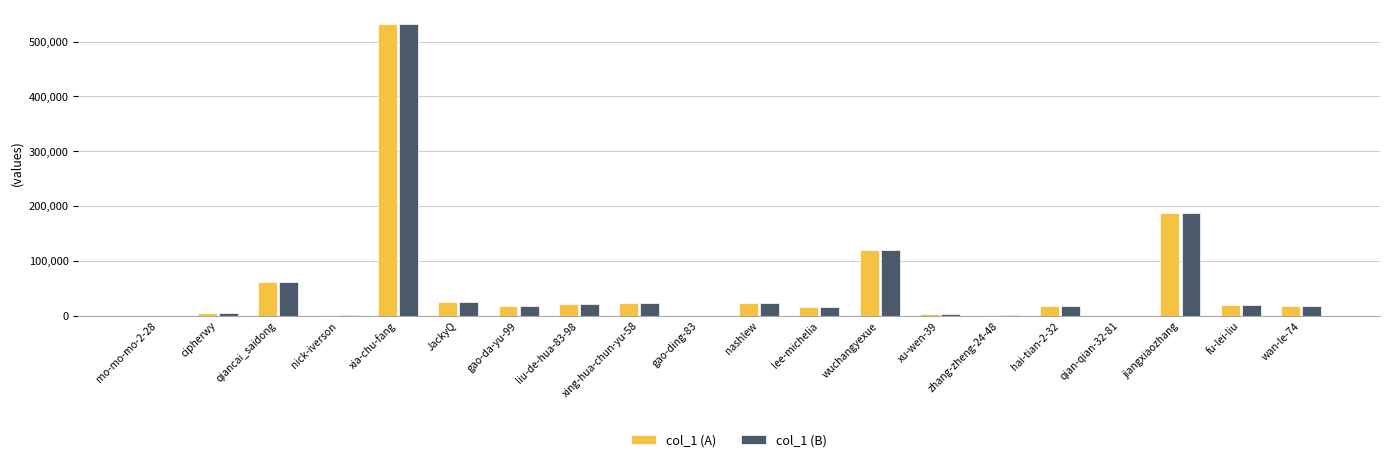

At which category is the sum across all series the highest?

xia-chu-fang